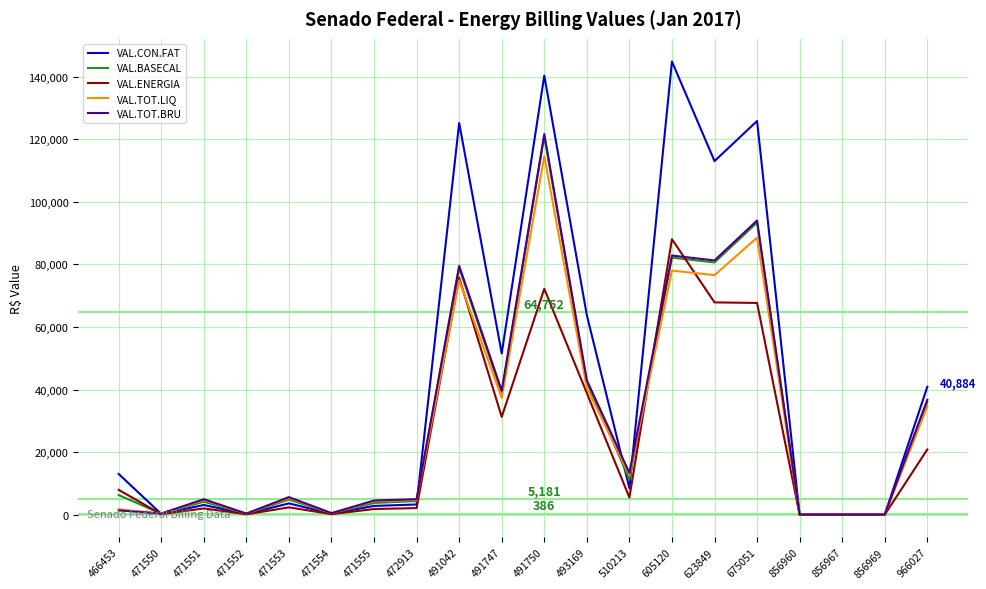

What is the sum of all VAL.TOT.LIQ values?

580273.9